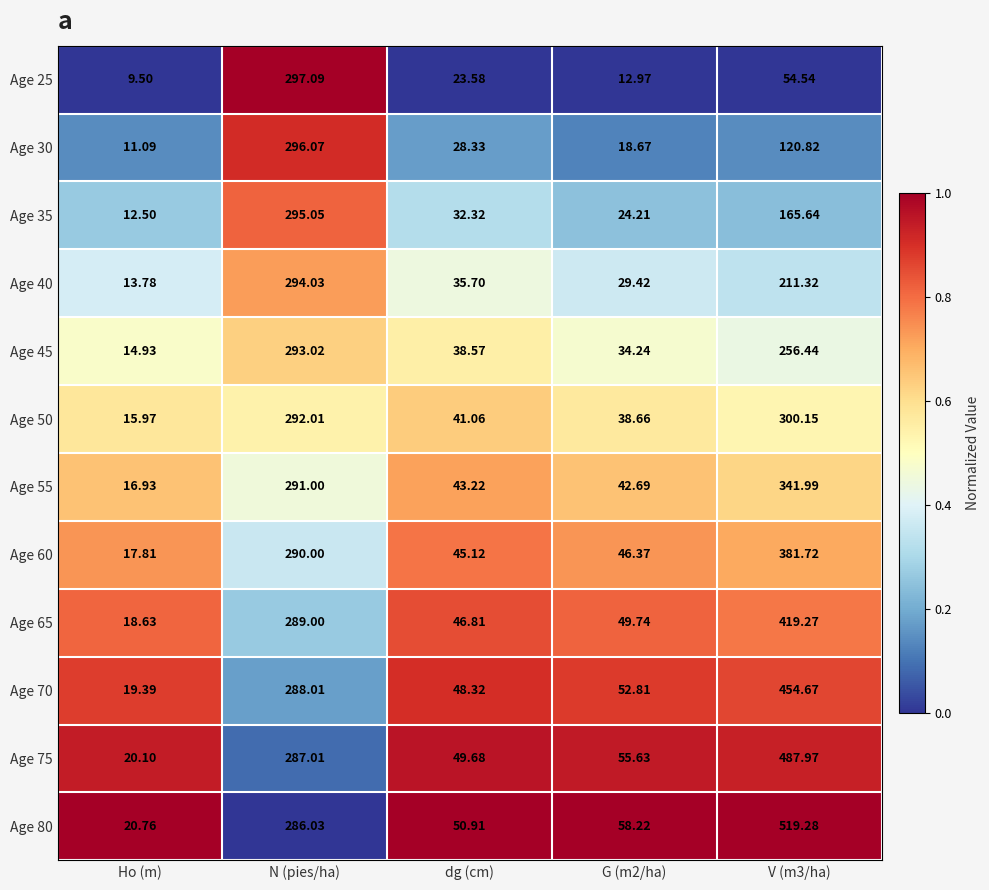

Which category has the lowest value in the Age 30 series?

Ho (m)